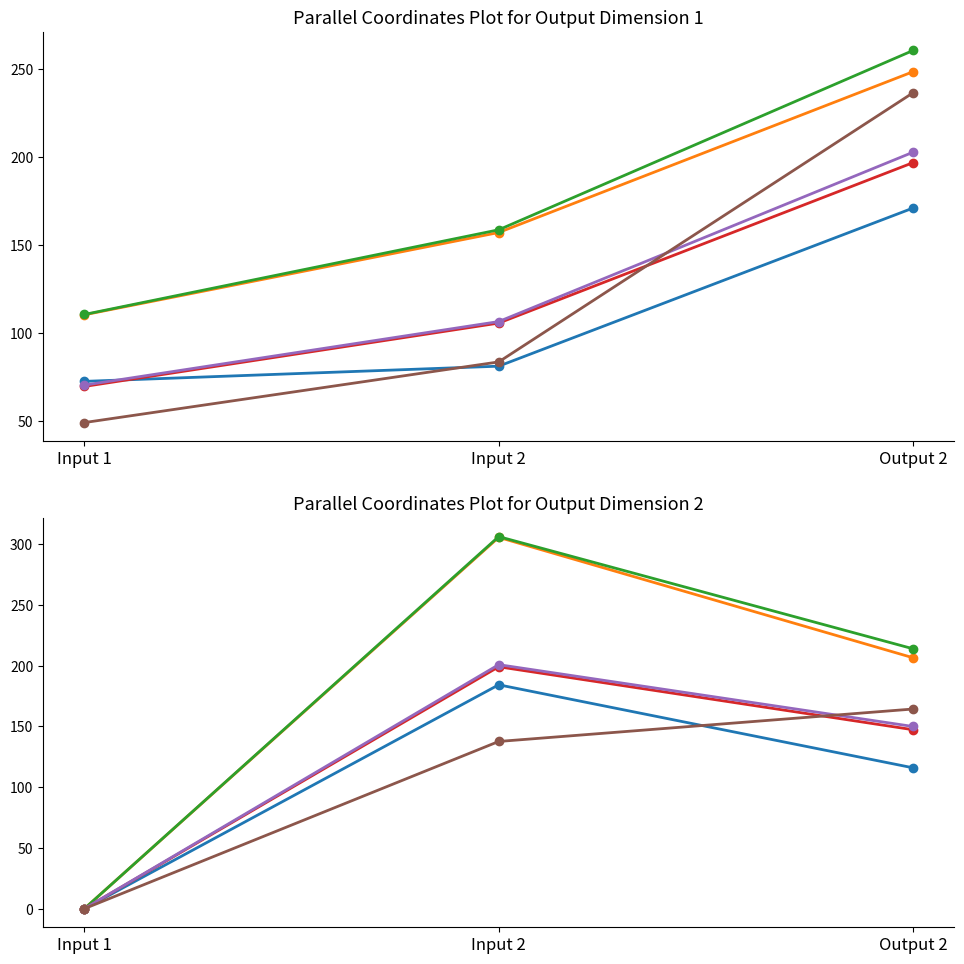

What is the difference between the highest and lowest values at Output 2?

98.0